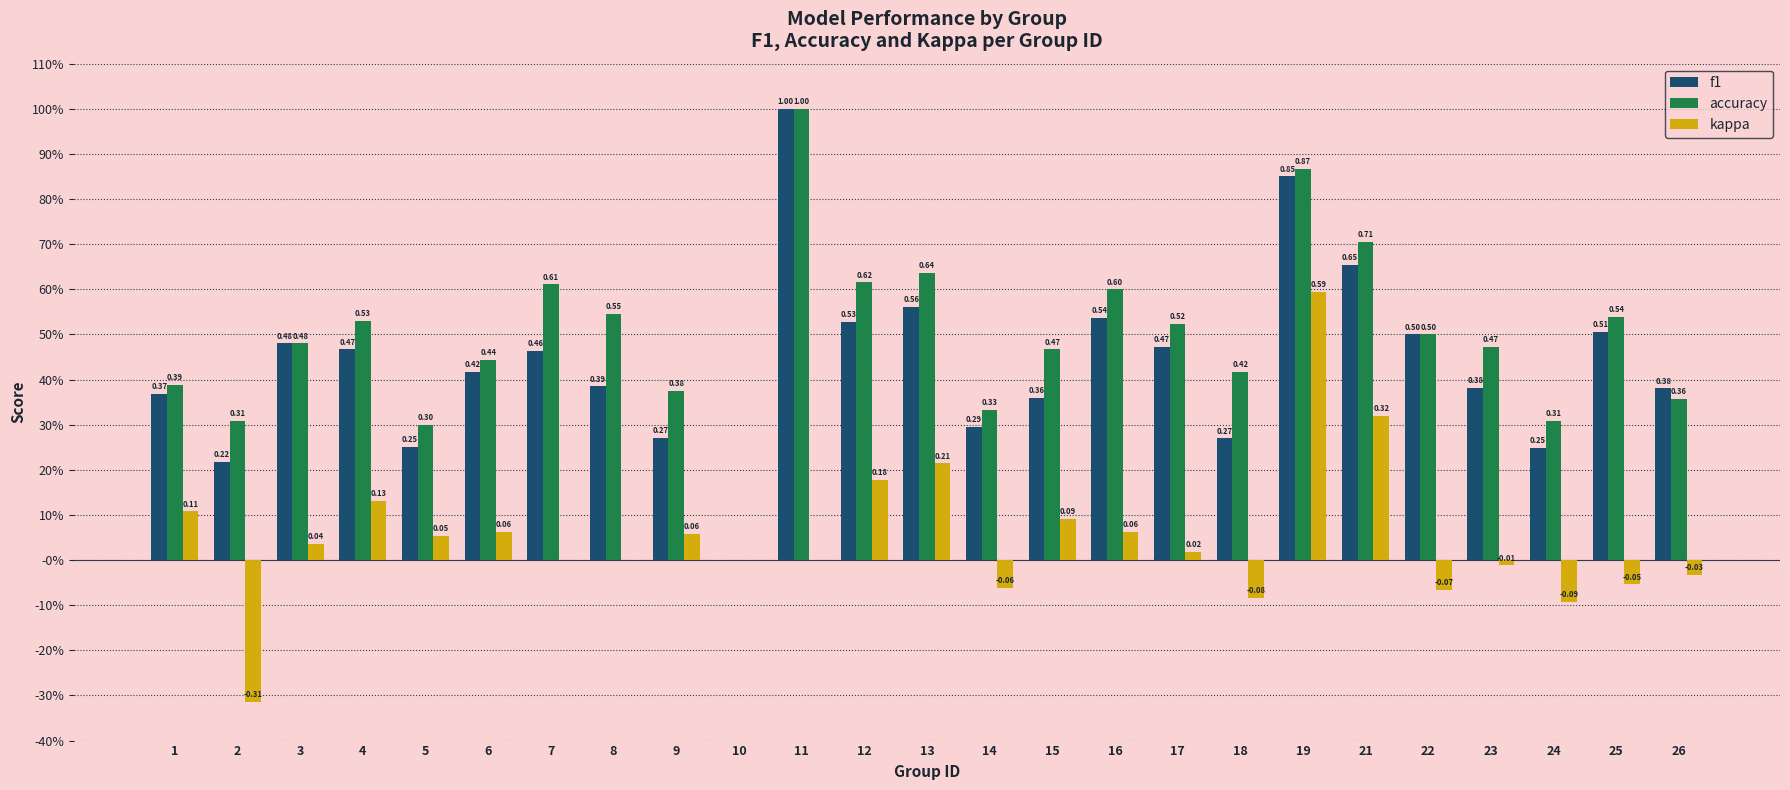

Are the bars grouped side by side (vs. stacked)?

Yes